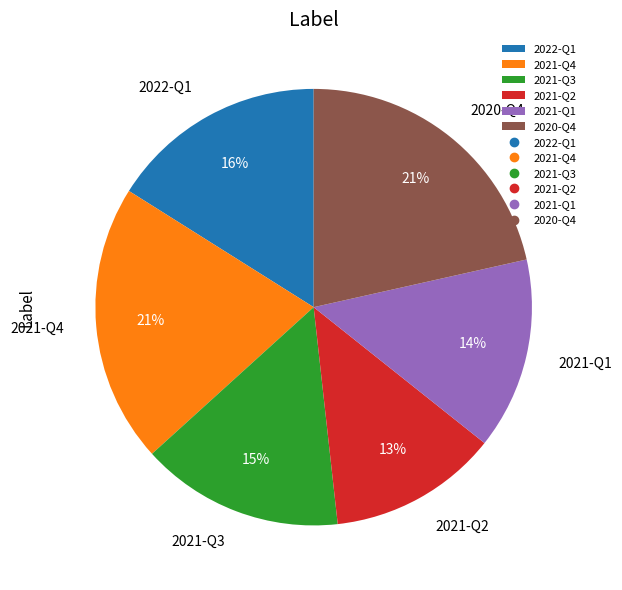

Count the number of slices in the pie.

6